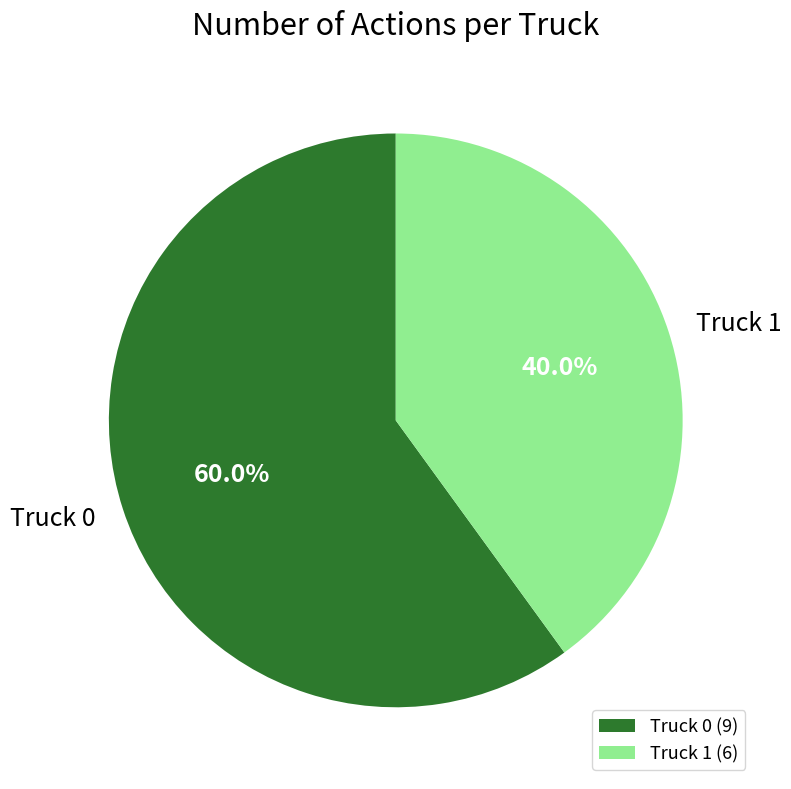

True or false: Truck 1 accounts for 34% of the total.

False